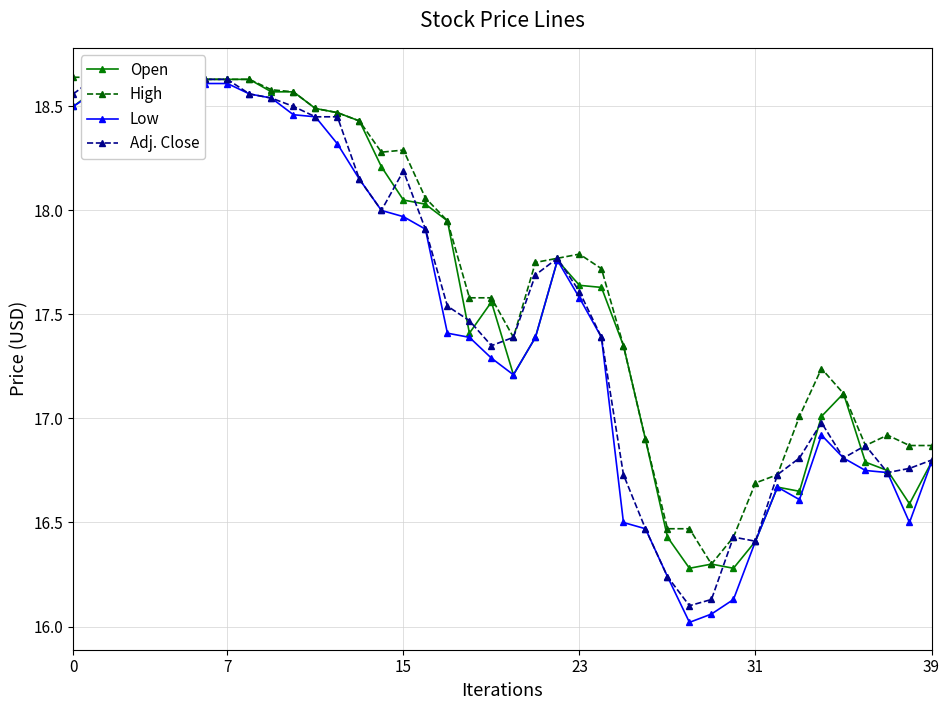

What is the approximate value of Low at 23?

17.6